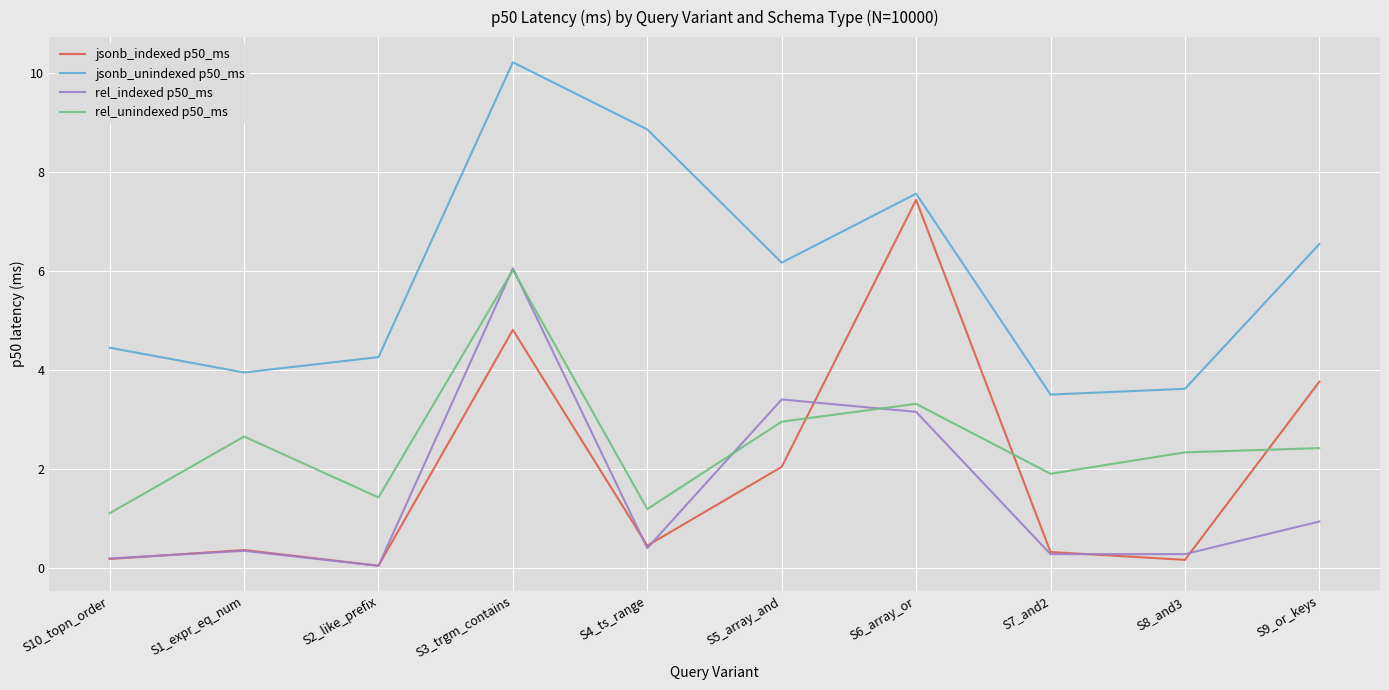

Which series ends up on top after the final intersection of rel_unindexed p50_ms and jsonb_indexed p50_ms?

jsonb_indexed p50_ms